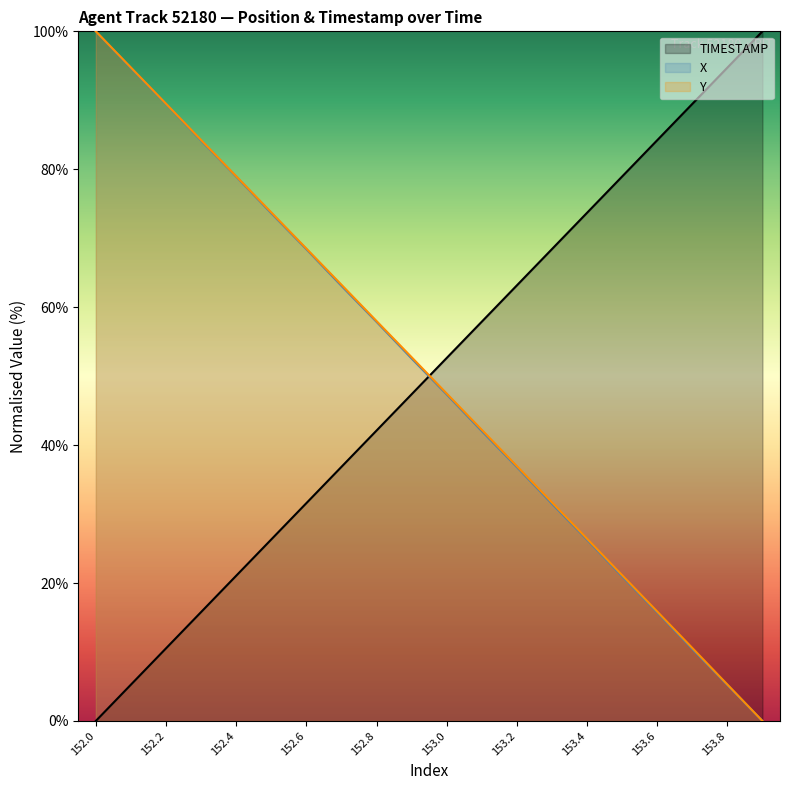

Reading right to left, transcribe all the data shown in this chart.

TIMESTAMP: 100.0	94.7	89.5	84.2	78.9	73.7	68.4	63.2	57.9	52.6	47.4	42.1	36.8	31.6	26.3	21.1	15.8	10.5	5.3	0.0
X: 0.0	5.2	10.4	15.7	21.0	26.3	31.5	36.8	42.0	47.3	52.6	57.9	63.1	68.4	73.6	78.9	84.2	89.5	94.7	100.0
Y: 0.0	5.3	10.6	15.9	21.1	26.4	31.7	37.0	42.2	47.5	52.7	58.0	63.3	68.5	73.8	79.0	84.2	89.5	94.8	100.0